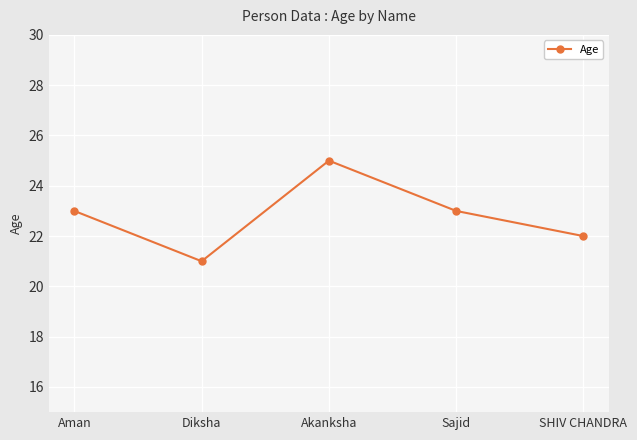

Which label corresponds to the largest value in the chart?

Akanksha